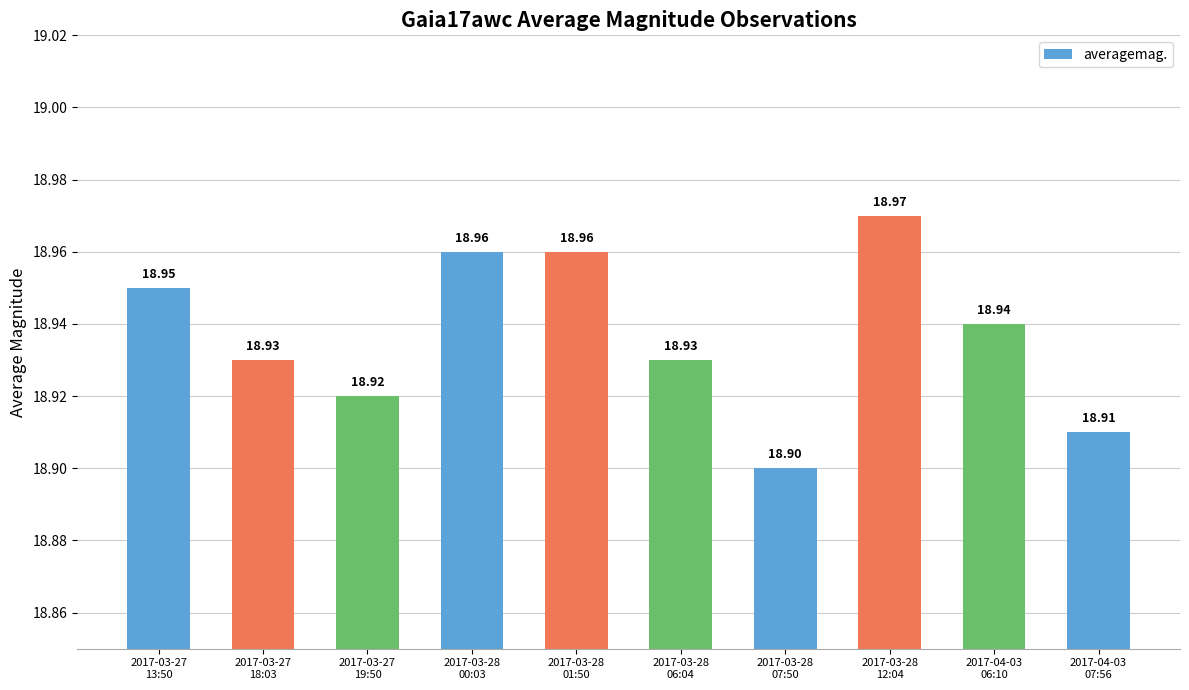

What position from the left is 2017-03-28
06:04?

6